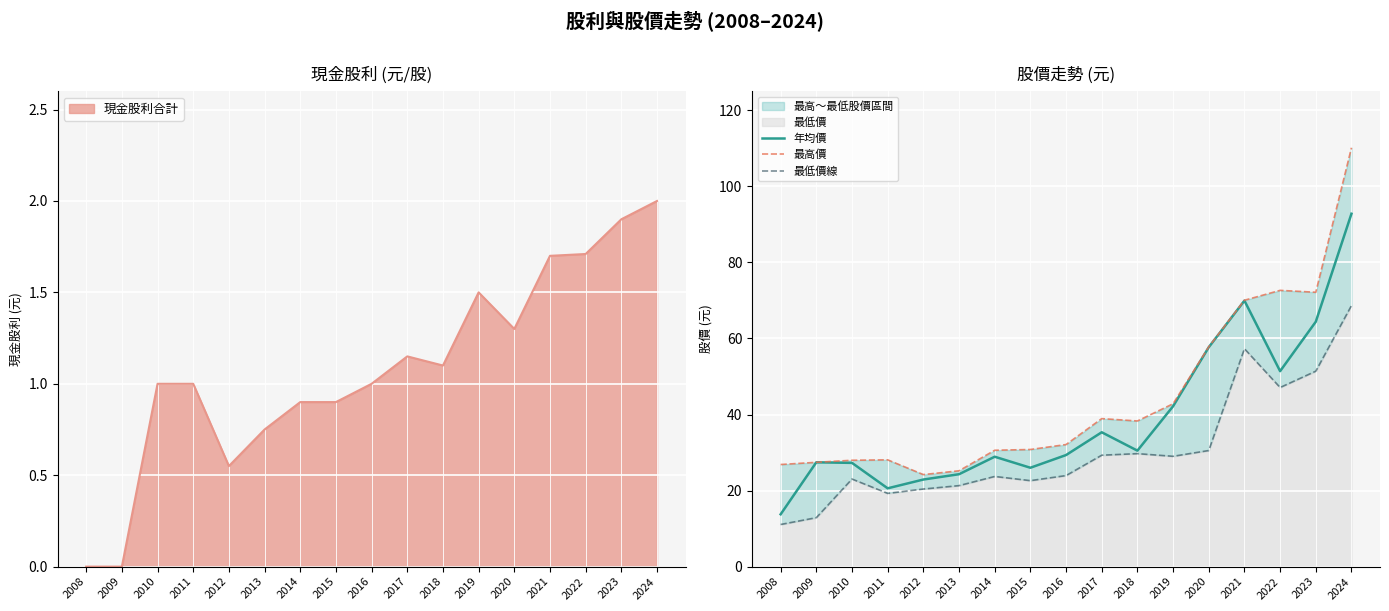

True or false: 年均價 and 最低價線 intersect in this chart.

False